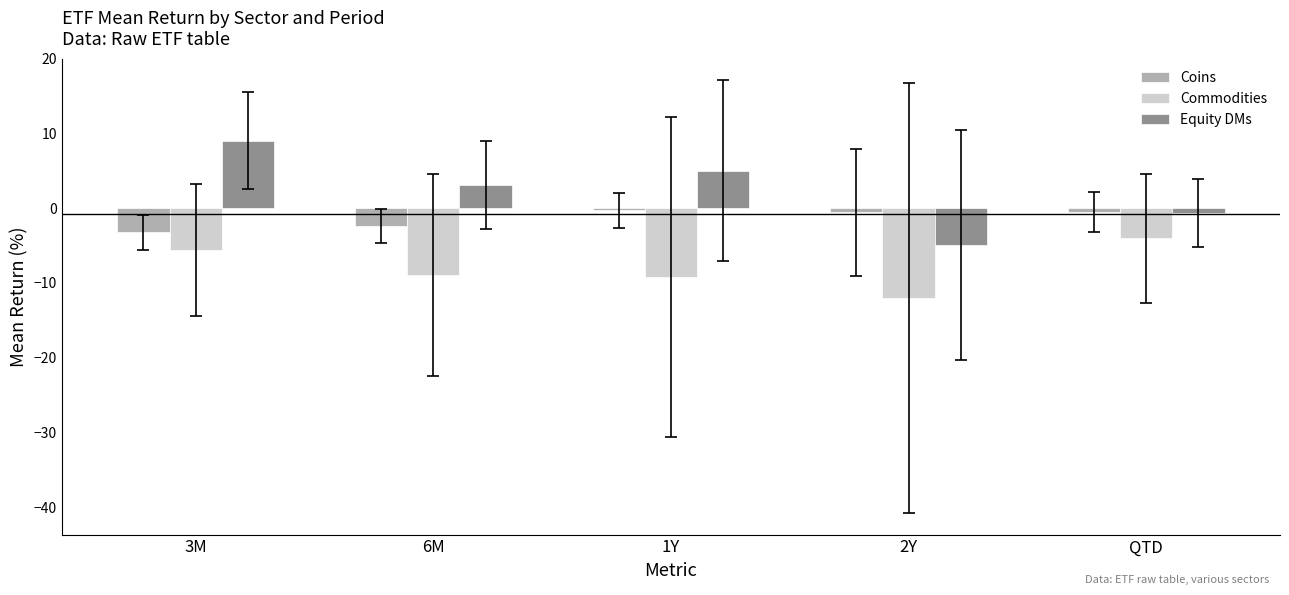

What is the difference between the maximum and minimum values in the Equity DMs series?

14.0